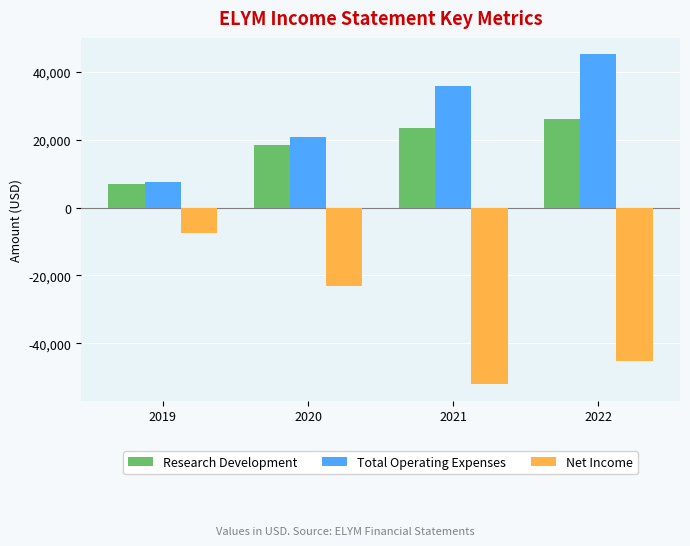

What is the sum of all Net Income values?

-127600